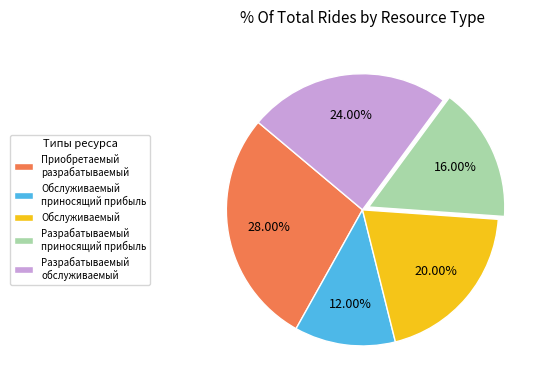

Rank the categories by value from highest to lowest.

Приобретаемый разрабатываемый, Разрабатываемый обслуживаемый, Обслуживаемый, Разрабатываемый приносящий прибыль, Обслуживаемый приносящий прибыль